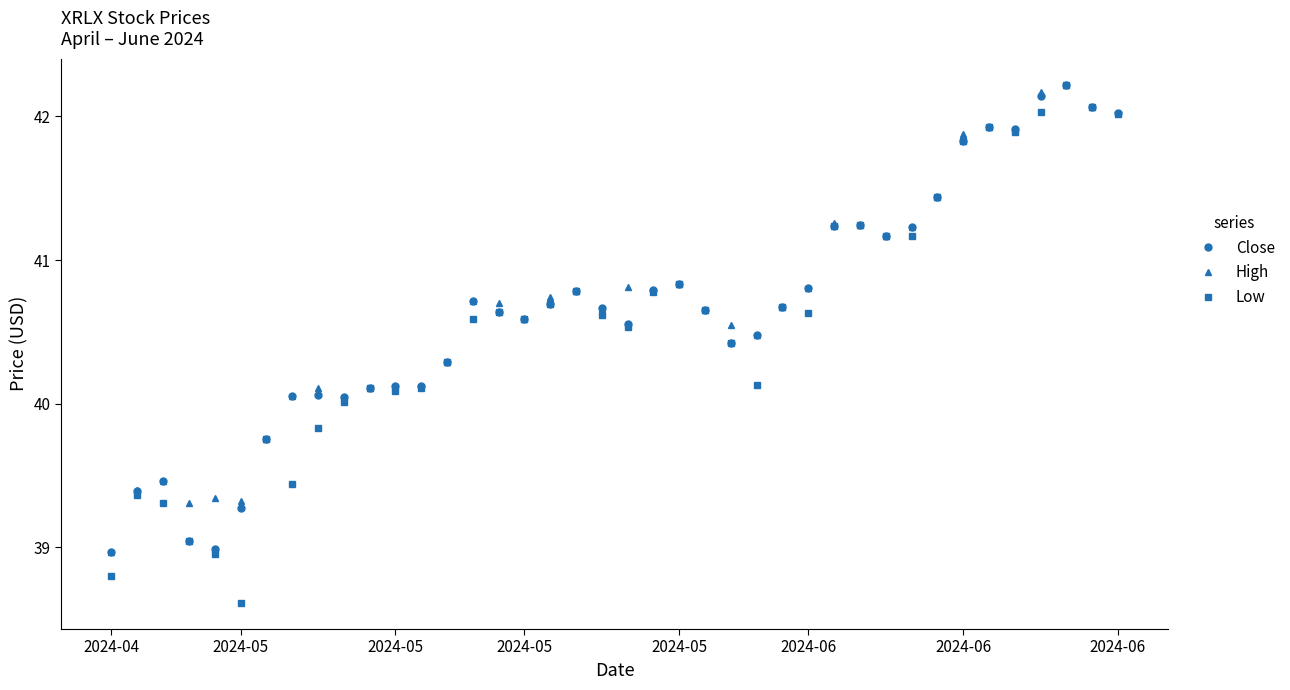

How many series are shown in this chart?

3